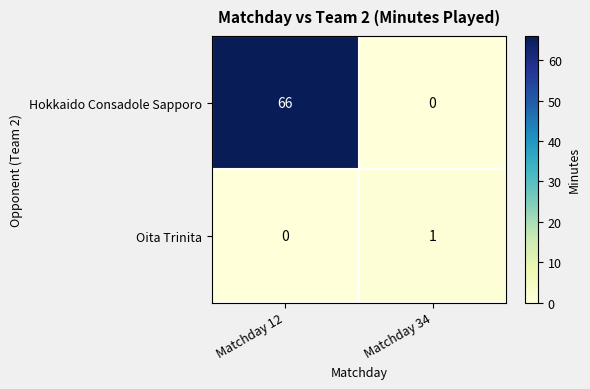

The value of Hokkaido Consadole Sapporo at Matchday 34 is 0. True or false?

True